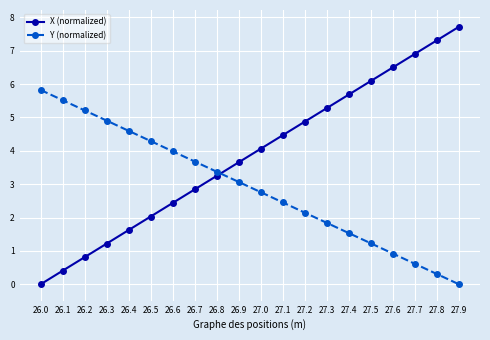

What is the sum of all Y (normalized) values?

58.2